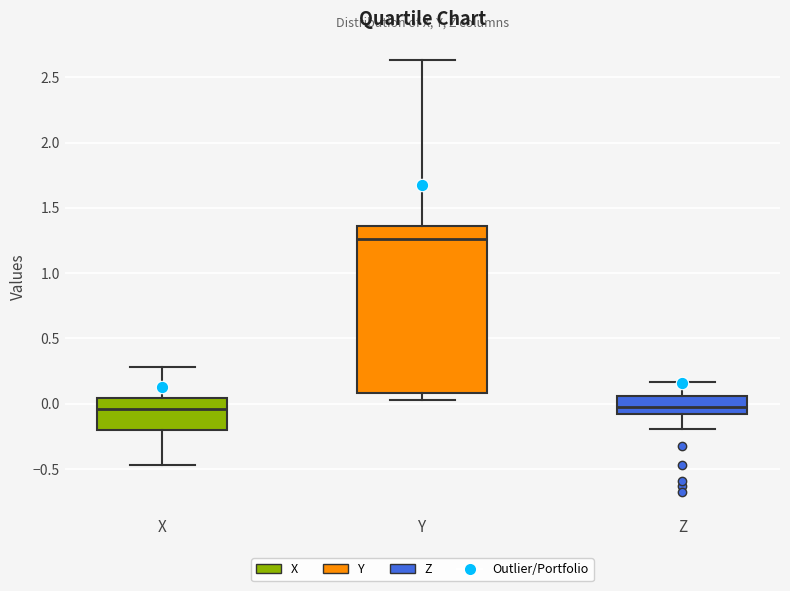

Reading left to right, read every box against the y-axis: the position of its median line, the range the box covers, and the ends of its whiskers. The values are not printed on the chart, so give them approximately, as read against the axis.

X: median -0.05, box -0.20 to 0.05, whiskers -0.45 to 0.30
Y: median 1.25, box 0.10 to 1.35, whiskers 0.05 to 2.65
Z: median -0.05, box -0.10 to 0.05, whiskers -0.20 to 0.15